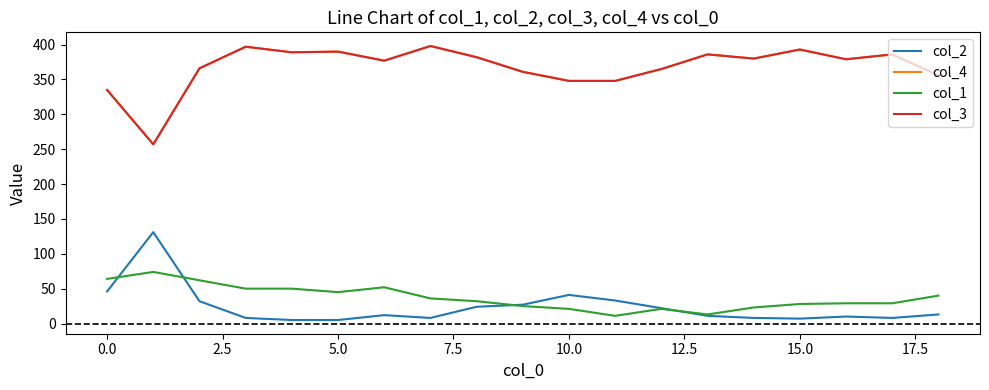

Is this an area chart (filled region under the line)?

No